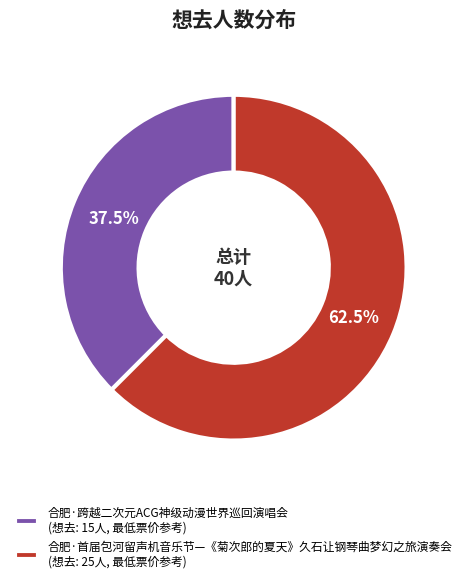

What is the largest slice in the pie chart?

合肥·首届包河留声机音乐节—《菊次郎的夏天》久石让钢琴曲梦幻之旅演奏会